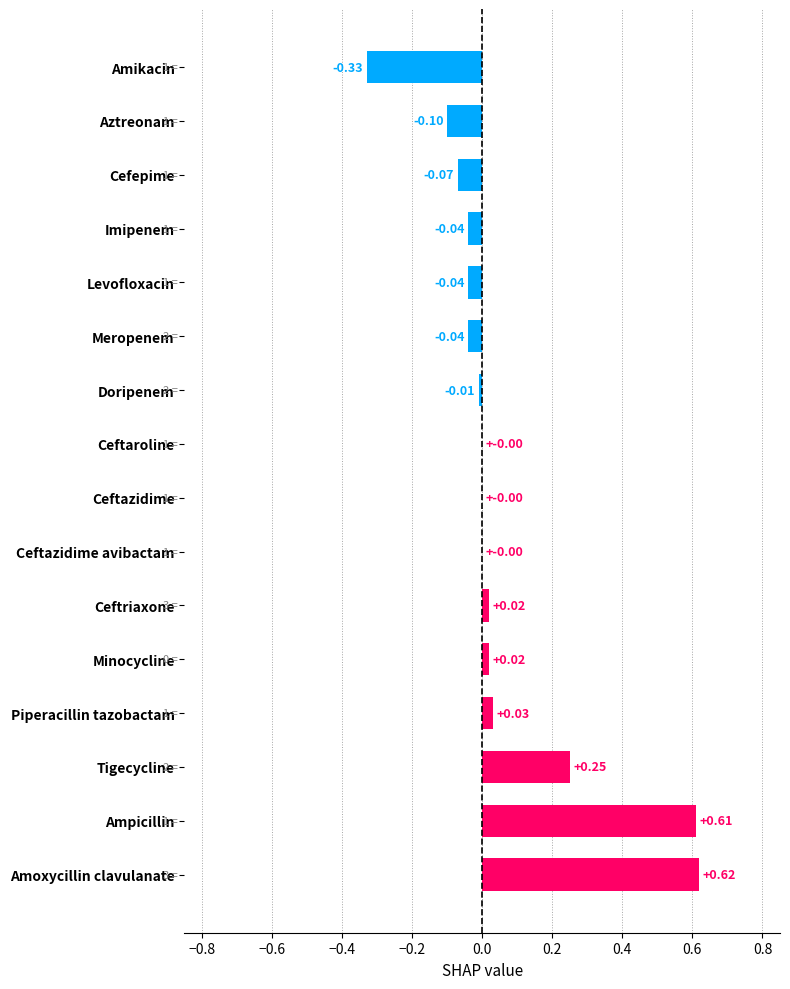

Between Tigecycline and Piperacillin tazobactam, which is larger?

Tigecycline